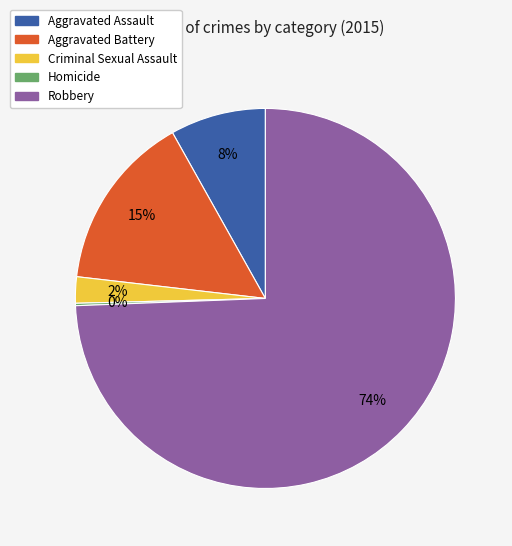

Which has a higher value, Criminal Sexual Assault or Robbery?

Robbery